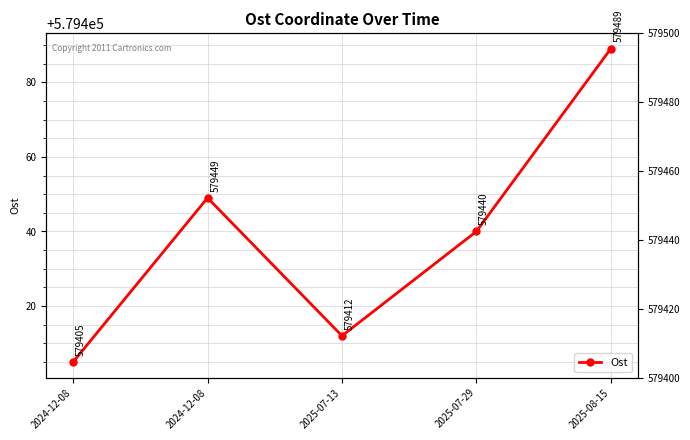

What value does the data have at 2025-08-15?

579489